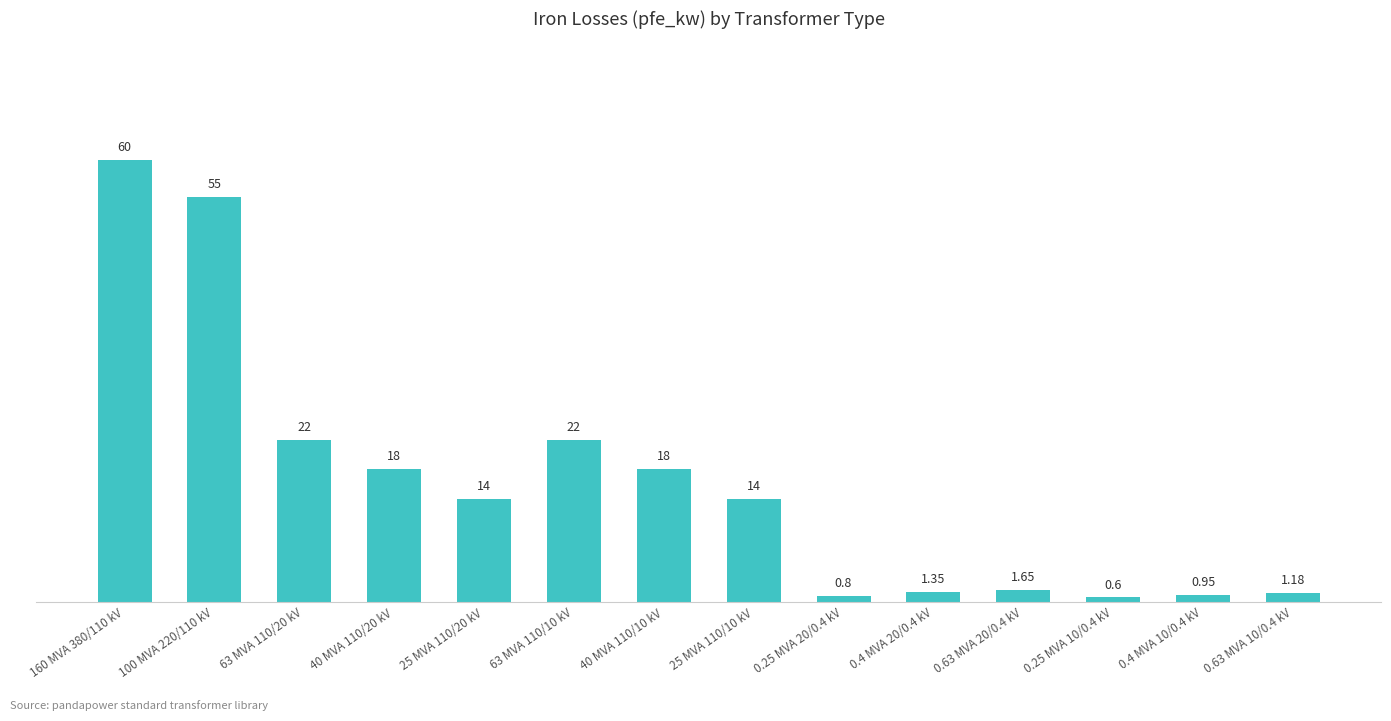

What is the difference between the second highest and second lowest values?

54.2